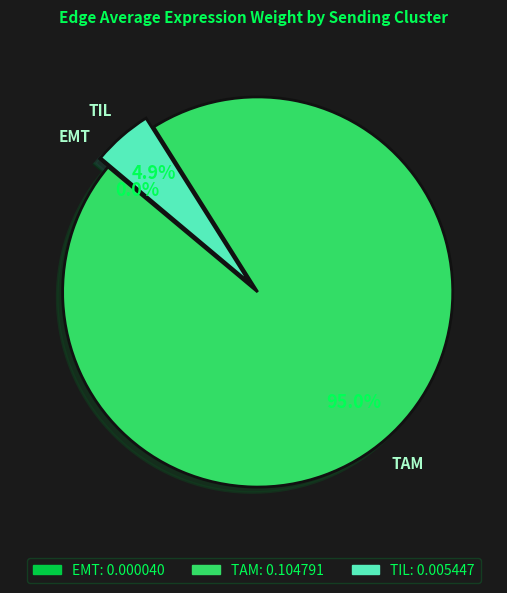

To the nearest percent, what is the difference between the largest and smallest slice percentages?

95%